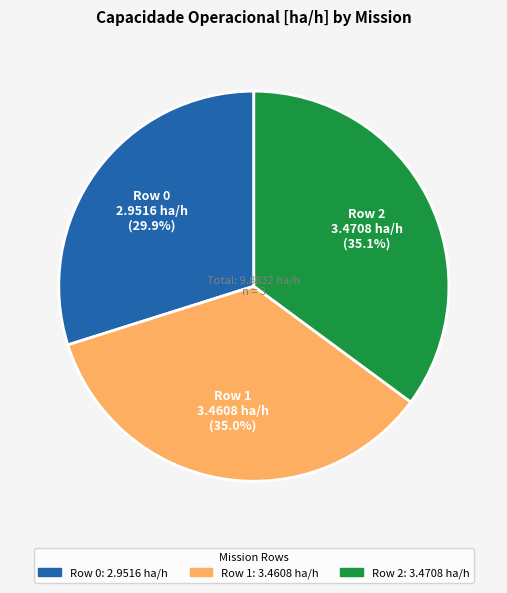

Is Row 2 the majority of the pie?

No